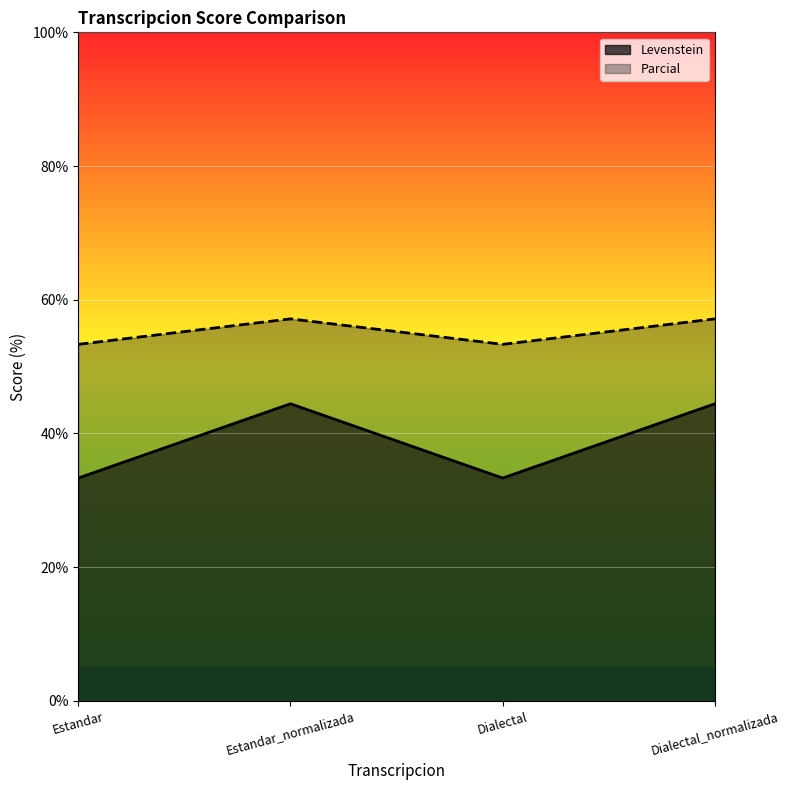

What is the difference between the maximum and minimum values in the Levenstein series?

11.1